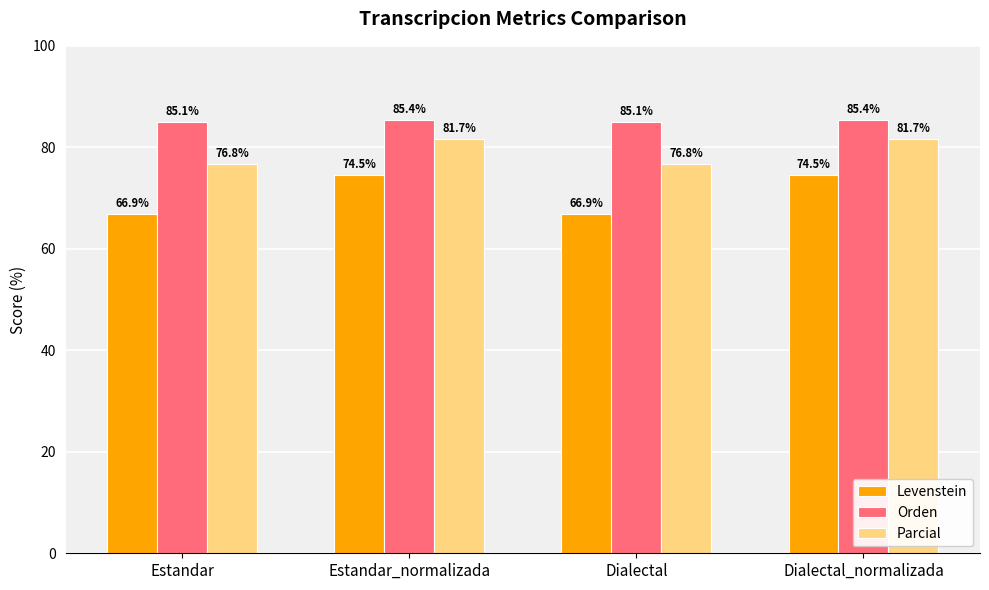

Reading left to right, list all the values displayed in this chart.

Levenstein: Estandar=66.9	Estandar_normalizada=74.5	Dialectal=66.9	Dialectal_normalizada=74.5
Orden: Estandar=85.1	Estandar_normalizada=85.4	Dialectal=85.1	Dialectal_normalizada=85.4
Parcial: Estandar=76.8	Estandar_normalizada=81.7	Dialectal=76.8	Dialectal_normalizada=81.7